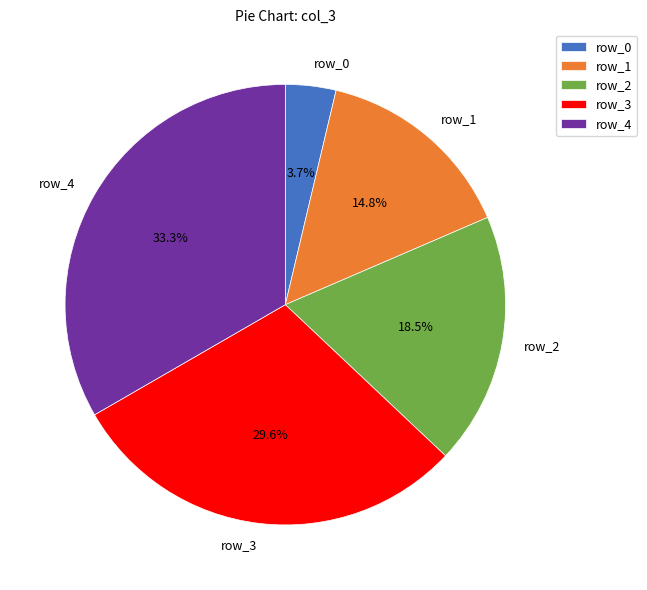

Which slice is the smallest?

row_0